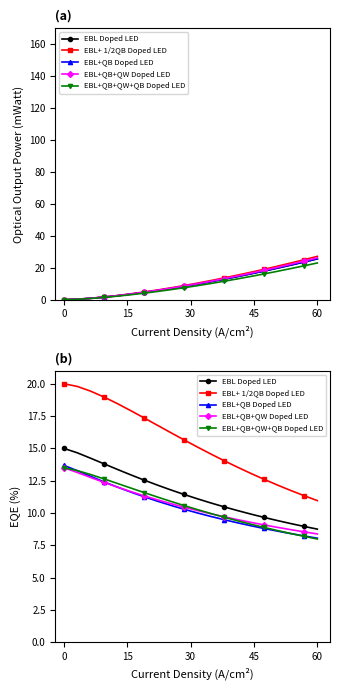

Reading left to right, what are all the values shown in this chart?

EBL Doped LED: 15.0	14.7	14.2	13.8	13.4	13.0	12.6	12.2	11.8	11.4	11.1	10.8	10.5	10.2	9.9	9.7	9.4	9.2	9.0	8.8
EBL+ 1/2QB Doped LED: 20.0	19.8	19.4	19.0	18.5	17.9	17.4	16.8	16.2	15.7	15.1	14.6	14.1	13.6	13.1	12.6	12.2	11.7	11.3	11.0
EBL+QB Doped LED: 13.7	13.3	12.8	12.4	12.0	11.6	11.3	10.9	10.6	10.3	10.0	9.7	9.5	9.2	9.0	8.8	8.6	8.4	8.2	8.1
EBL+QB+QW Doped LED: 13.5	13.1	12.7	12.4	12.0	11.7	11.3	11.0	10.7	10.5	10.2	9.9	9.7	9.5	9.3	9.1	8.9	8.7	8.5	8.4
EBL+QB+QW+QB Doped LED: 13.5	13.3	13.0	12.6	12.3	11.9	11.6	11.2	10.9	10.6	10.3	10.0	9.7	9.4	9.1	8.9	8.6	8.4	8.2	8.0